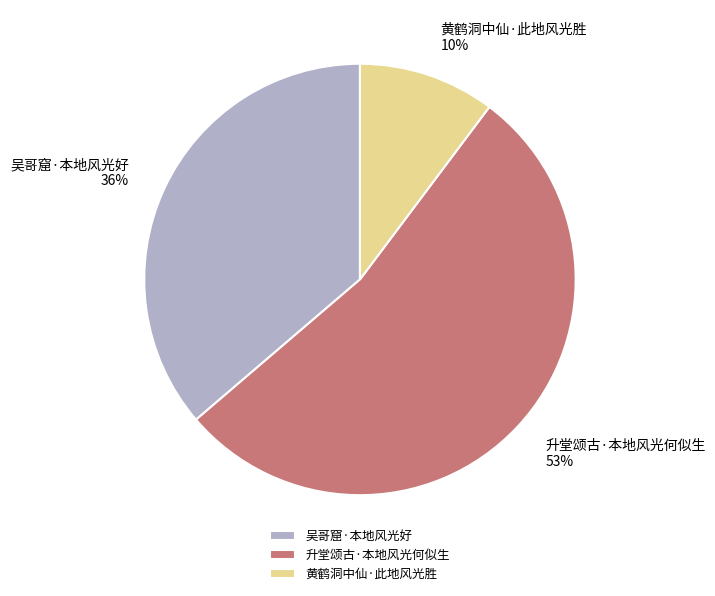

Which has a higher value, 升堂颂古·本地风光何似生 or 吴哥窟·本地风光好?

升堂颂古·本地风光何似生